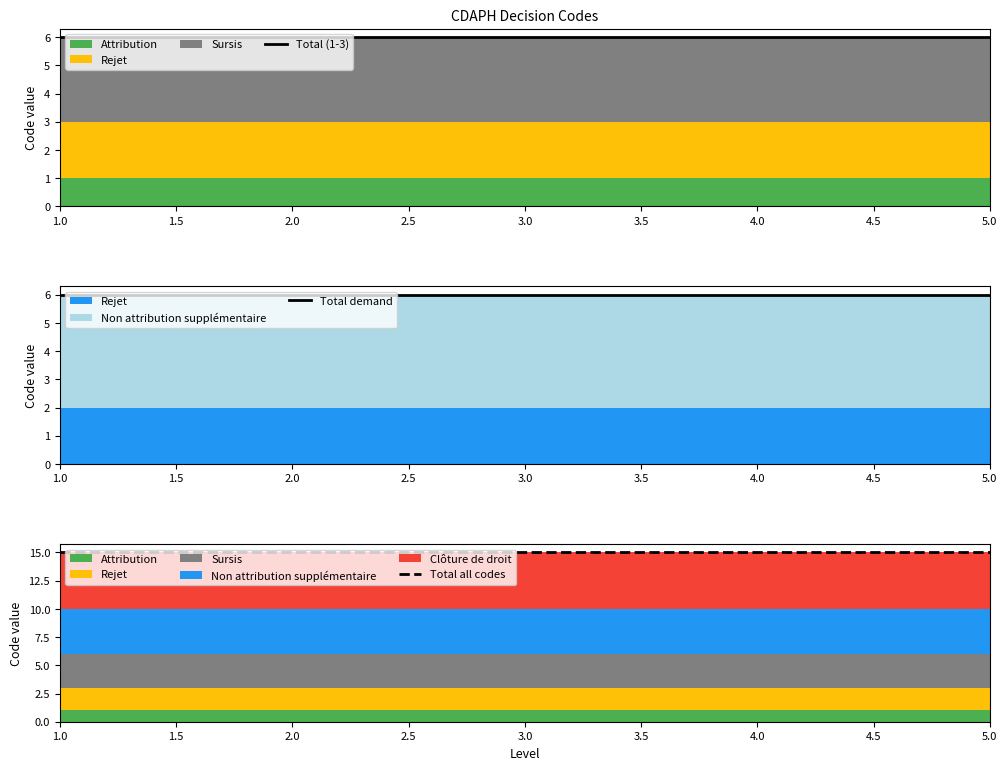

What is the minimum value for Total (1-3)?

6